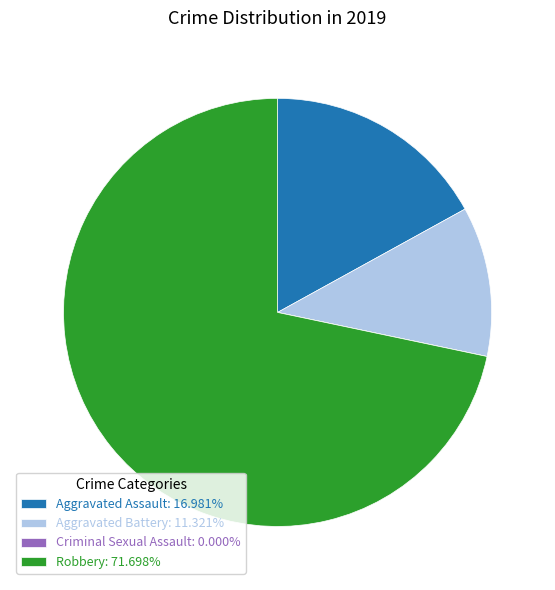

Is there any slice that represents more than half of the pie?

Yes